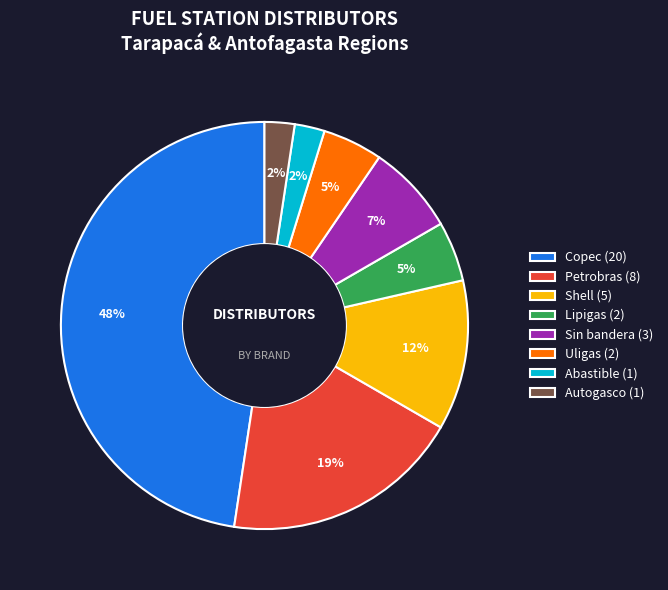

Which has a higher value, Lipigas (2) or Abastible (1)?

Lipigas (2)